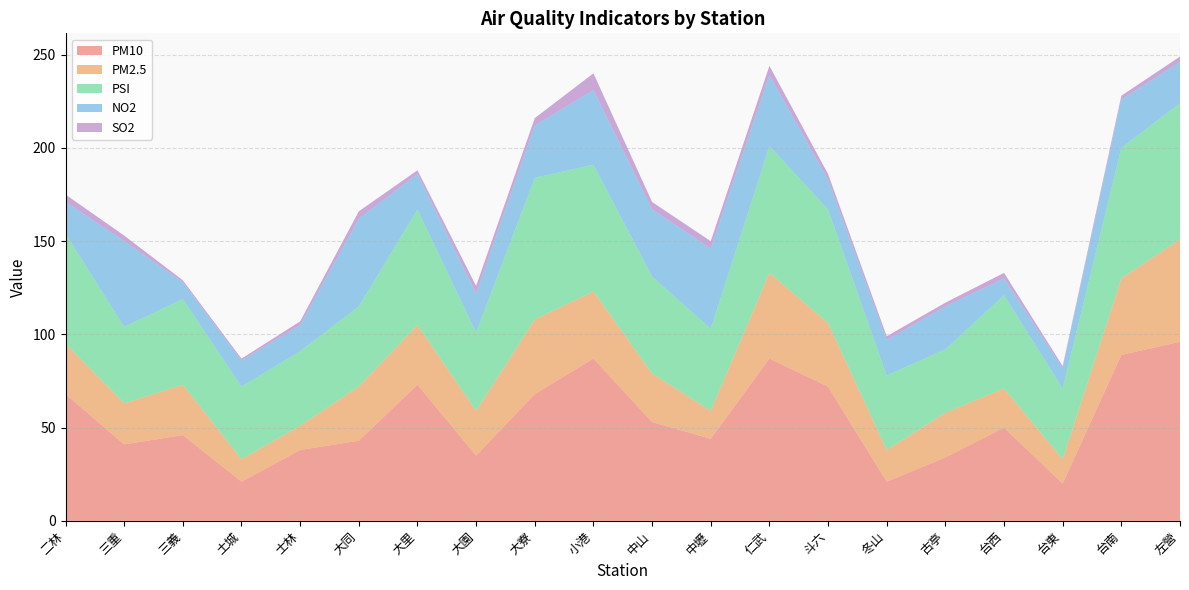

Reading right to left, transcribe all the data shown in this chart.

PM10: 左營=96	台南=89	台東=20	台西=50	古亭=34	冬山=21	斗六=72	仁武=87	中壢=44	中山=53	小港=87	大寮=68	大園=35	大里=73	大同=43	士林=38	土城=21	三義=46	三重=41	二林=68
PM2.5: 左營=55	台南=41	台東=13	台西=21	古亭=24	冬山=17	斗六=34	仁武=46	中壢=15	中山=26	小港=36	大寮=40	大園=24	大里=32	大同=29	士林=13	土城=12	三義=27	三重=22	二林=27
PSI: 左營=73	台南=70	台東=38	台西=50	古亭=34	冬山=40	斗六=61	仁武=68	中壢=44	中山=52	小港=68	大寮=76	大園=42	大里=62	大同=43	士林=40	土城=39	三義=46	三重=41	二林=59
NO2: 左營=22	台南=26	台東=11	台西=9	古亭=23	冬山=19	斗六=16	仁武=38	中壢=43	中山=36	小港=40	大寮=28	大園=21	大里=19	大同=47	士林=14	土城=14	三義=9	三重=46	二林=17
SO2: 左營=3	台南=2	台東=1	台西=3	古亭=2	冬山=2	斗六=3	仁武=5	中壢=4	中山=4	小港=9	大寮=4	大園=4	大里=2	大同=4	士林=2	土城=1	三義=1	三重=3	二林=4